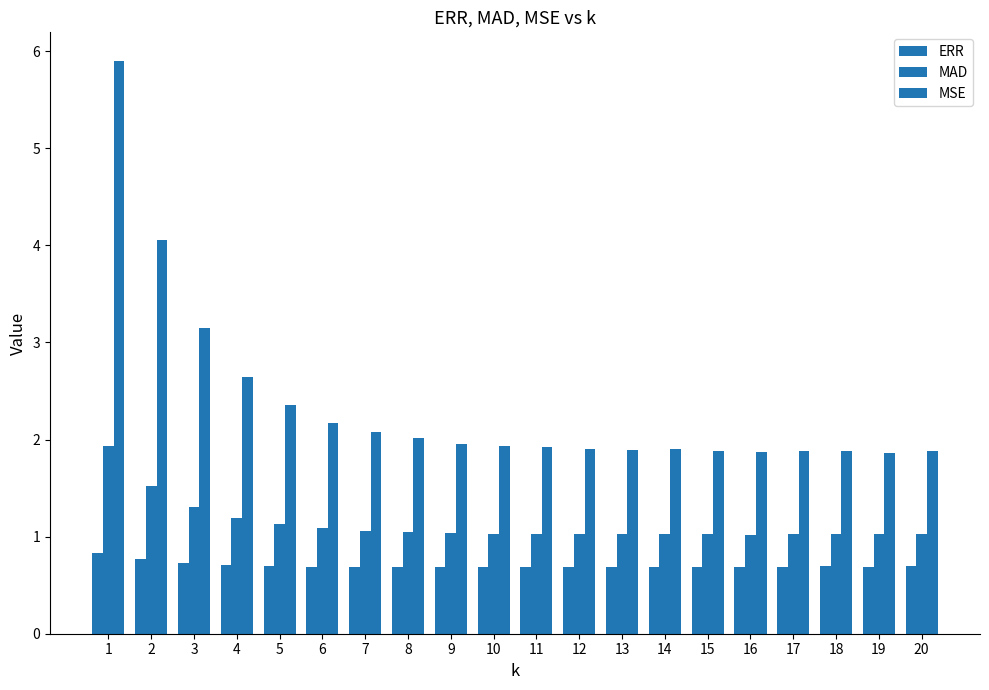

Which series has the widest spread of values?

MSE